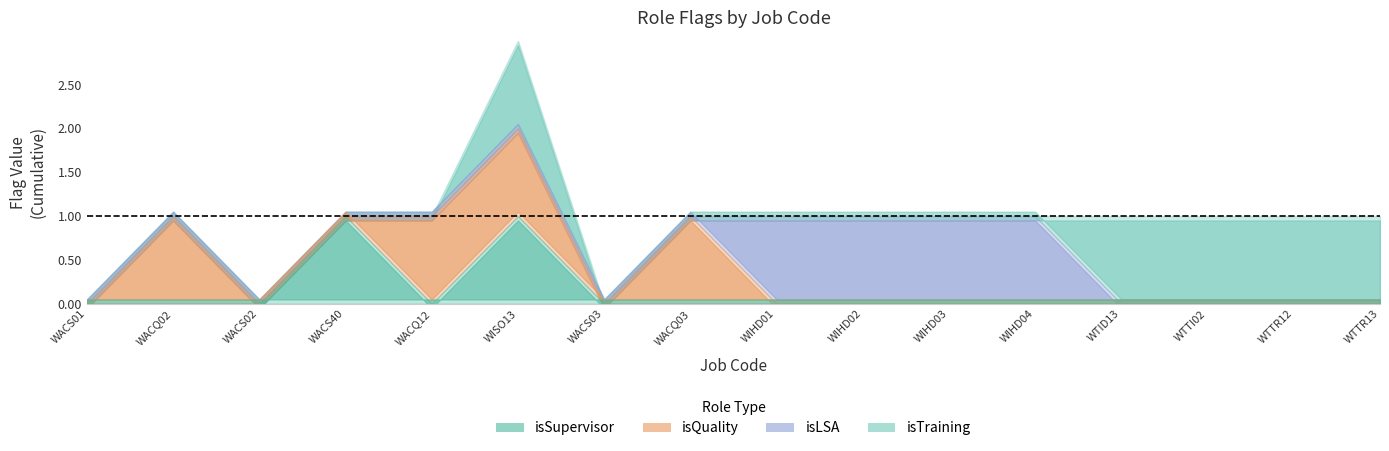

How many lines are shown in the chart?

5